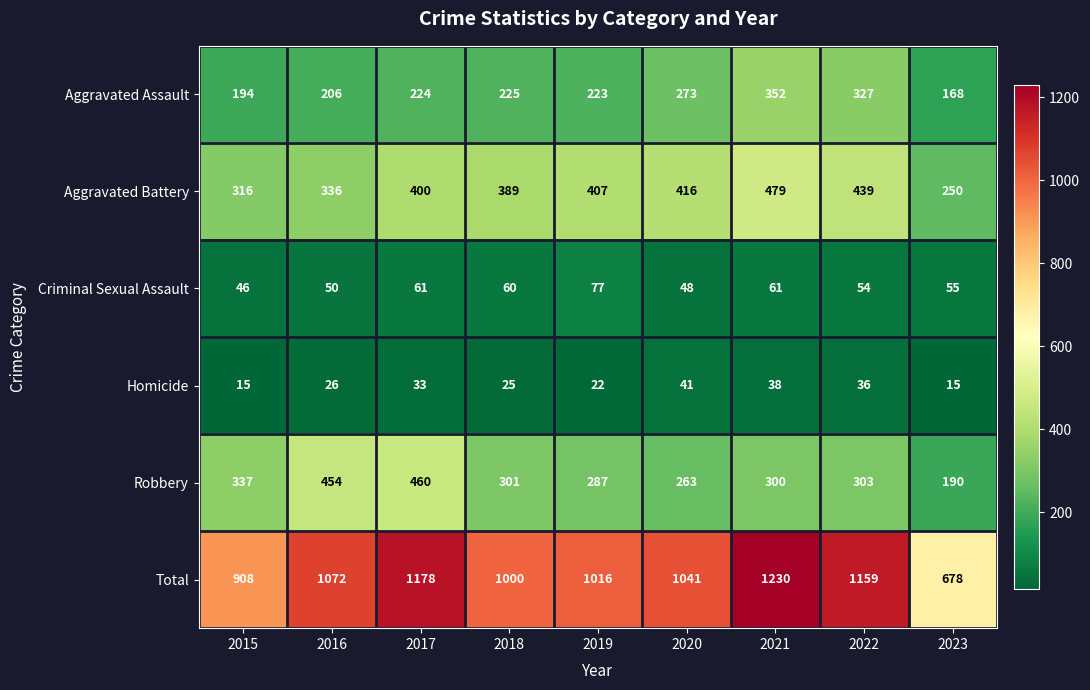

At 2017, list the series in order from largest to smallest.

Total, Robbery, Aggravated Battery, Aggravated Assault, Criminal Sexual Assault, Homicide